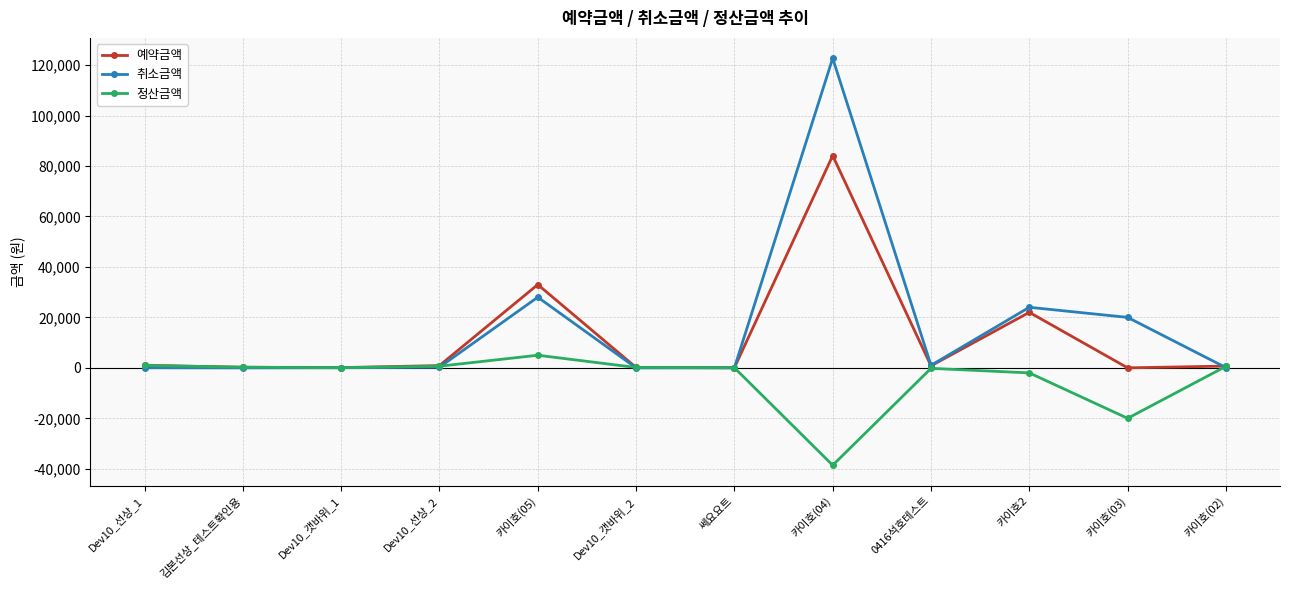

After their last crossing, which series has the higher values: 정산금액 or 취소금액?

정산금액